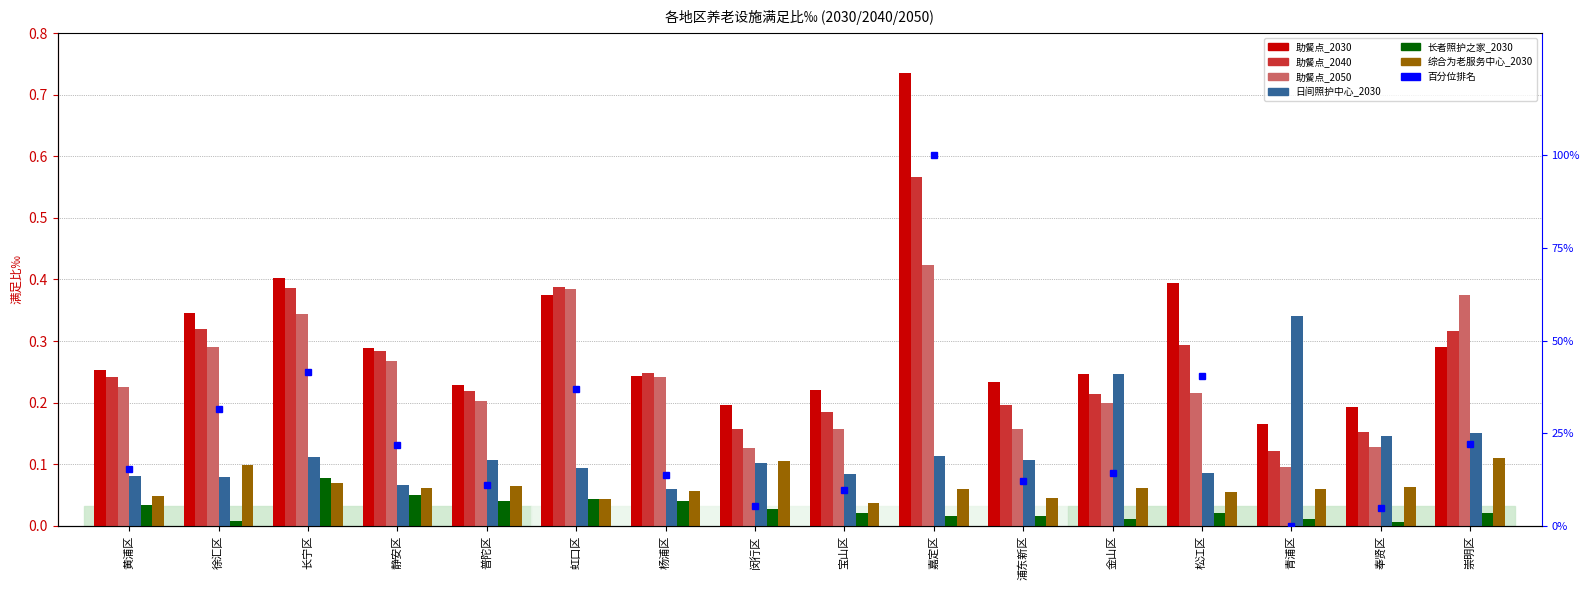

Which series changed the most between 徐汇区 and 宝山区?

助餐点_2040